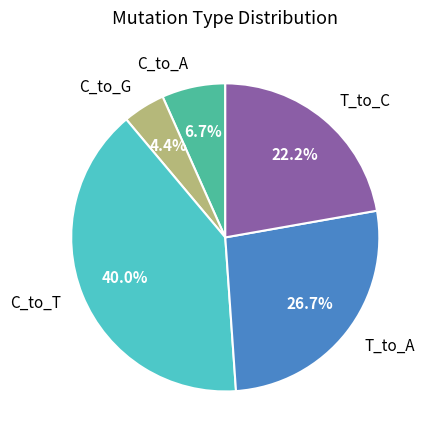

What is the smallest slice in the pie chart?

C_to_G